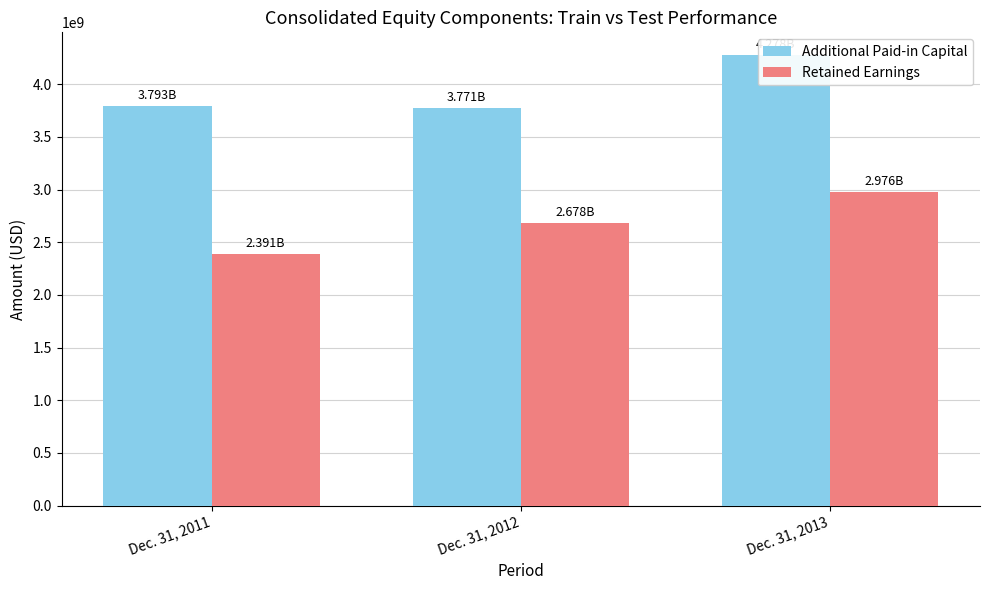

What is the spread (max minus min) of values at Dec. 31, 2013?

1302000000